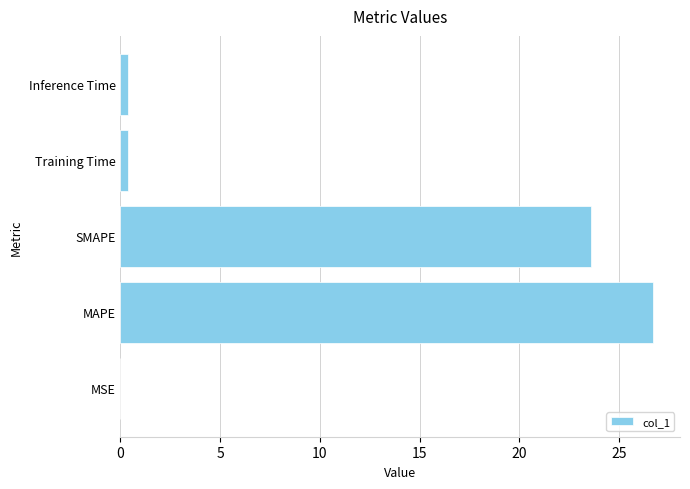

The value at MSE is 0.0. True or false?

True